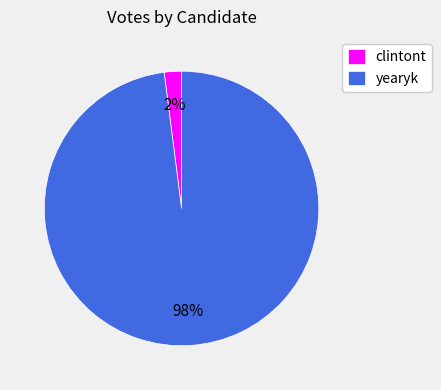

Do yearyk and clintont together represent more than half of the pie?

Yes